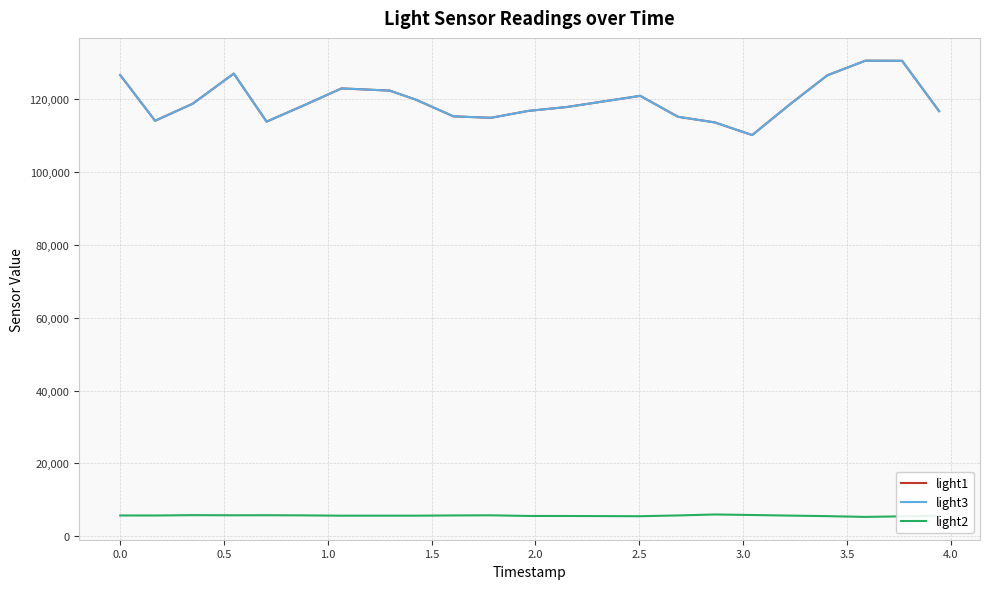

What is the minimum value shown in the chart?

5273